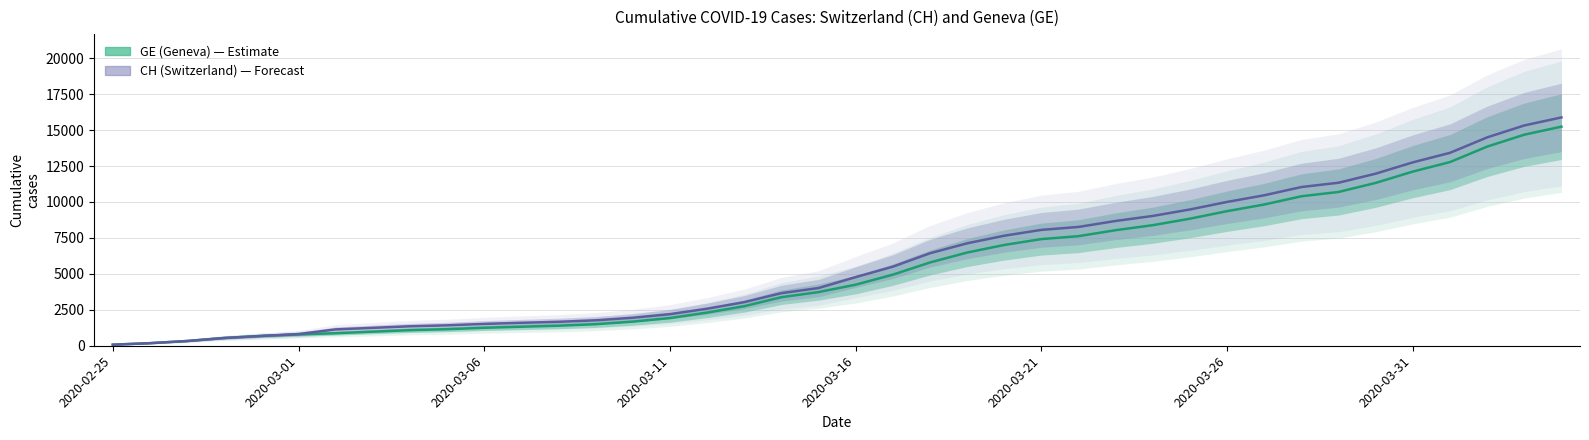

True or false: GE (Geneva) and CH (Switzerland) intersect in this chart.

False